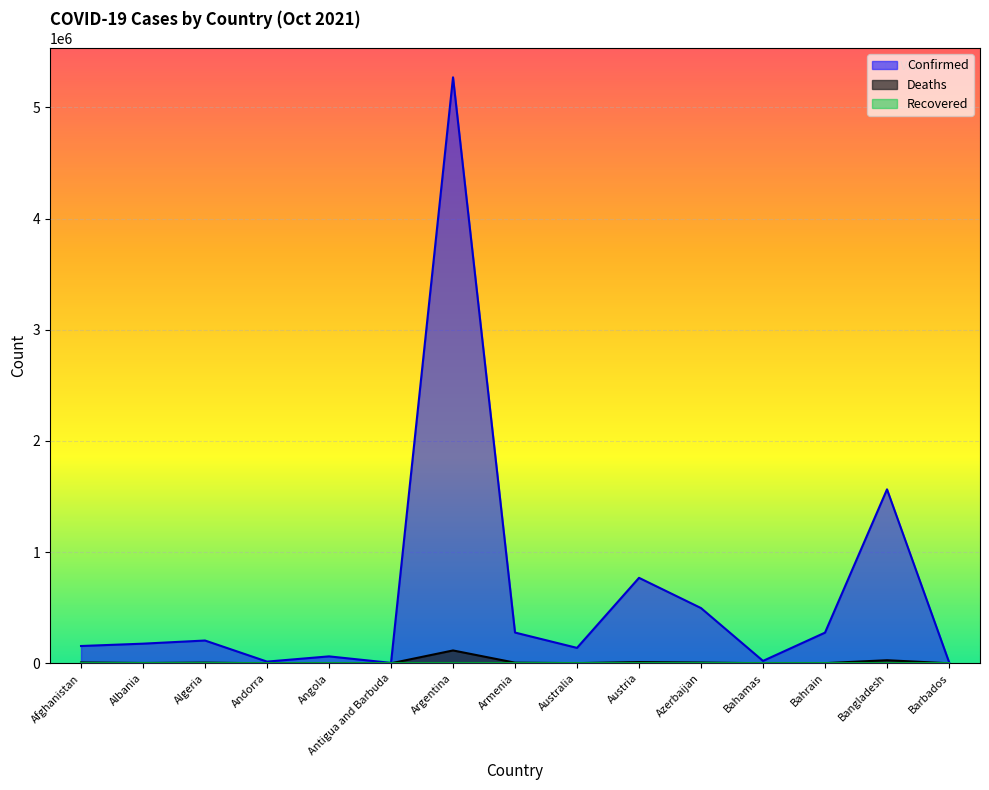

Reading left to right, extract all data points from this chart.

Confirmed: Afghanistan=155682	Albania=176667	Algeria=205005	Andorra=15326	Angola=62385	Antigua and Barbuda=3830	Argentina=5270003	Armenia=276666	Australia=138720	Austria=768711	Azerbaijan=496780	Bahamas=21580	Bahrain=275912	Bangladesh=1564485	Barbados=12105
Deaths: Afghanistan=7238	Albania=2797	Algeria=5864	Andorra=130	Angola=1653	Antigua and Barbuda=93	Argentina=115633	Armenia=5675	Australia=1507	Austria=11143	Azerbaijan=6720	Bahamas=590	Bahrain=1391	Bangladesh=27737	Barbados=108